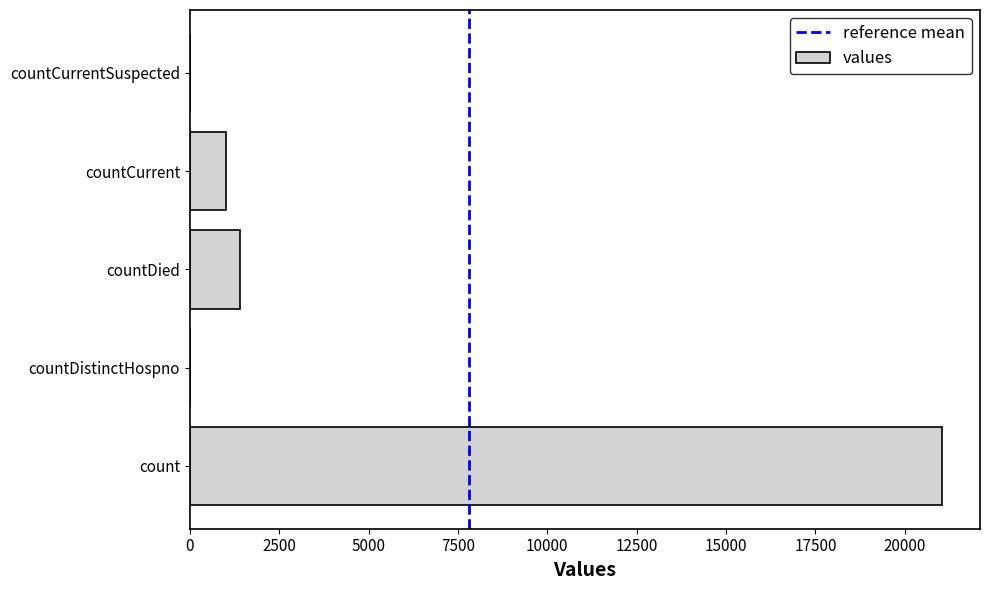

At which label is the value closest to 10525?

countDied